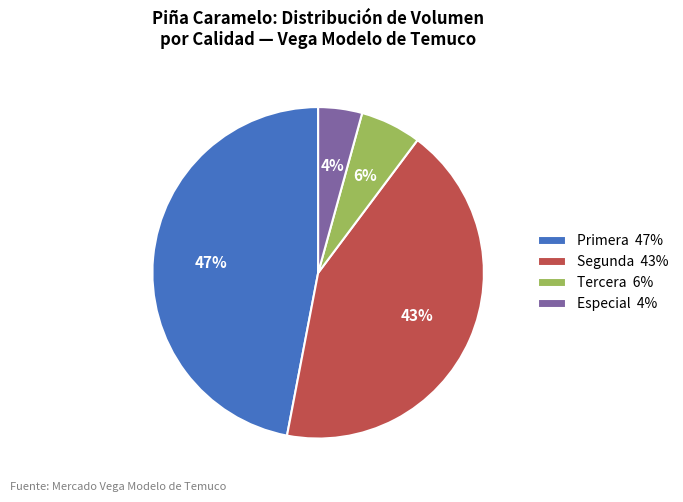

What percentage is the Primera 47% slice, to the nearest percent?

47%